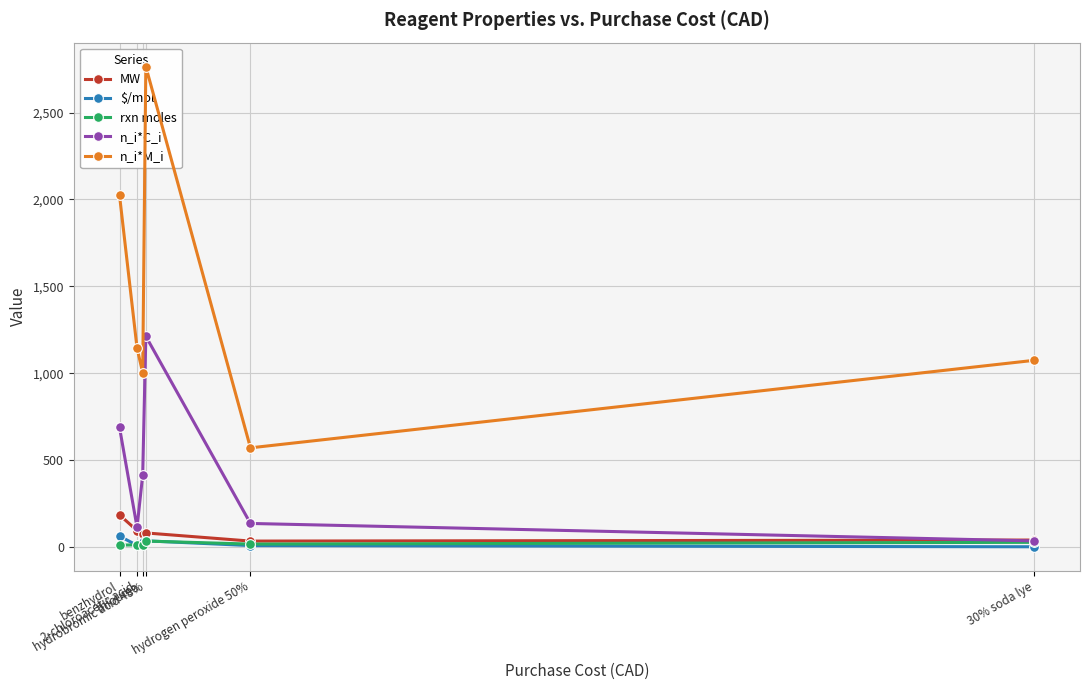

Rank the categories by n_i*M_i value from highest to lowest.

hydrobromic acid 48%, benzhydrol, 2-chloroacetic acid, 30% soda lye, thiourea, hydrogen peroxide 50%